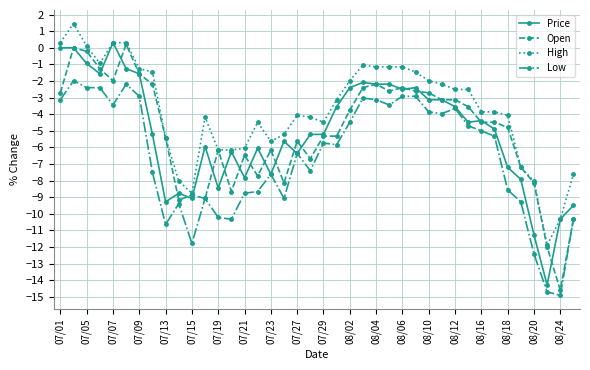

True or false: Low has more than 0 interior local peaks.

True